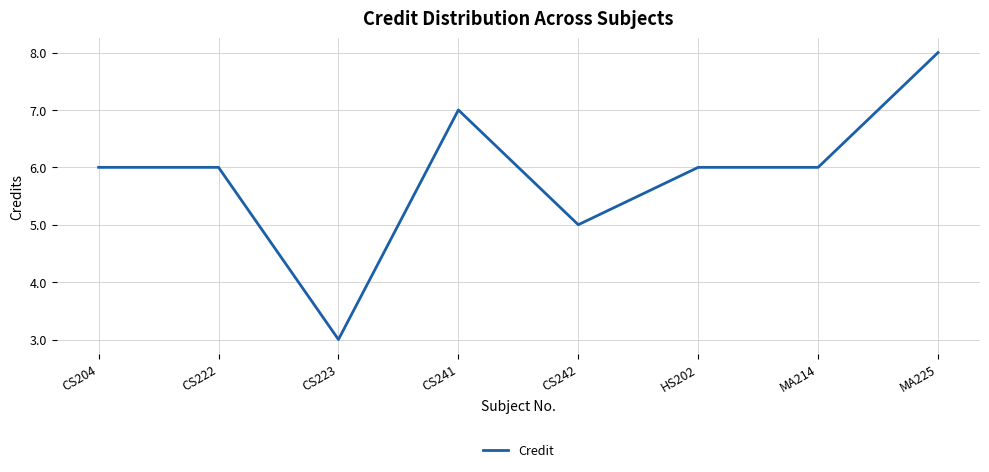

True or false: there are more than 0 points higher than both neighbors.

True